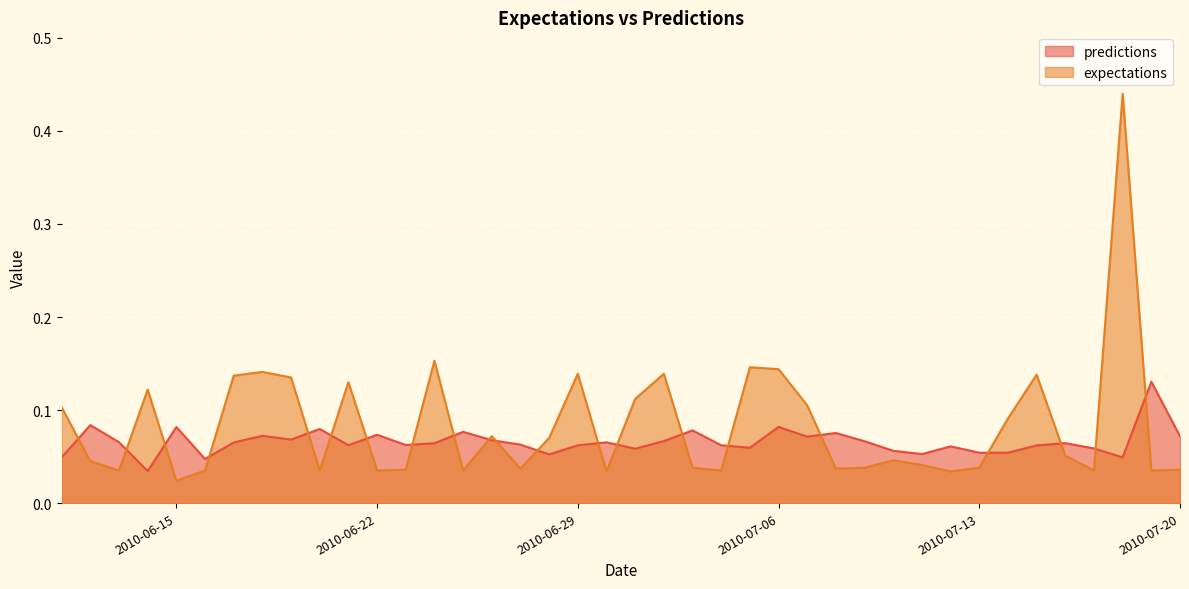

Which series has the largest range (max minus min)?

expectations